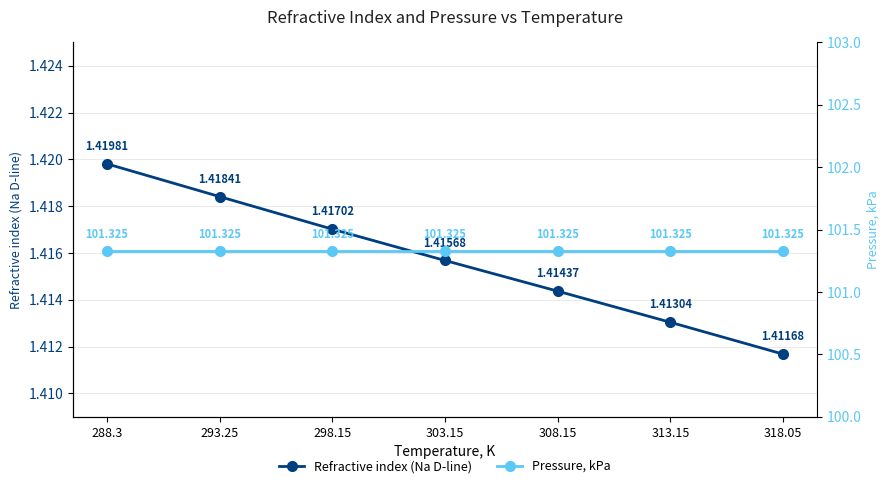

At 318.05, list the series in order from smallest to largest.

Refractive index (Na D-line), Pressure, kPa